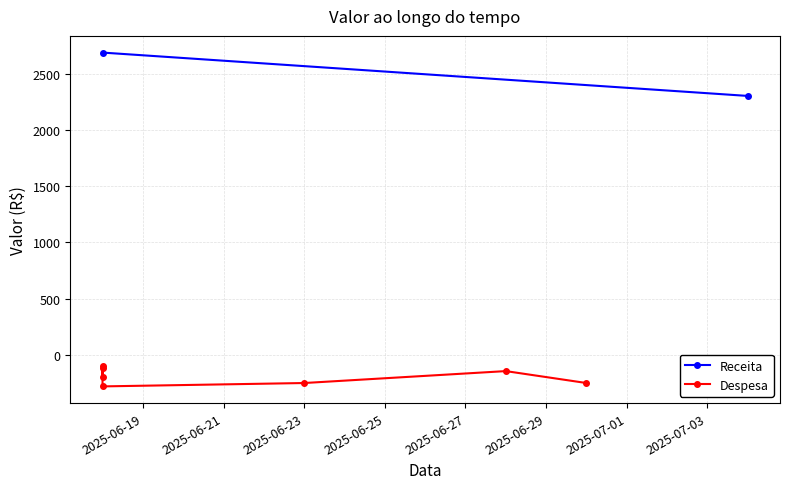

Which label corresponds to the smallest value in the chart?

2025-06-18